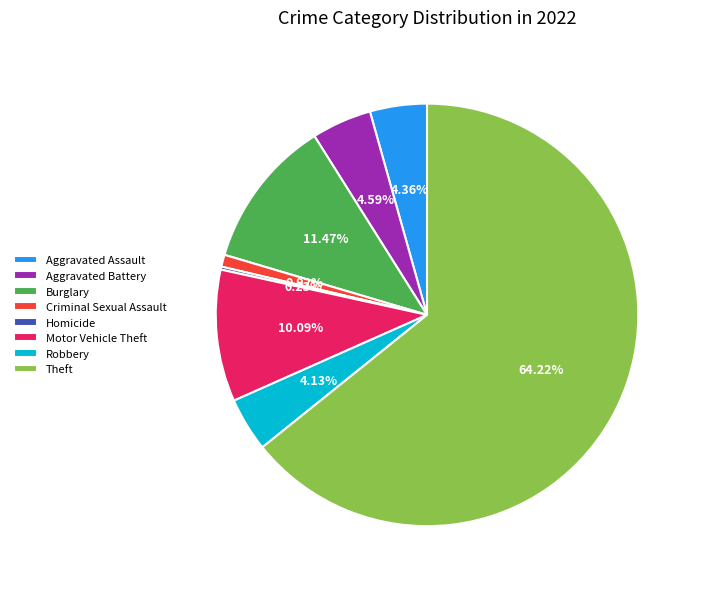

What is the largest slice in the pie chart?

Theft